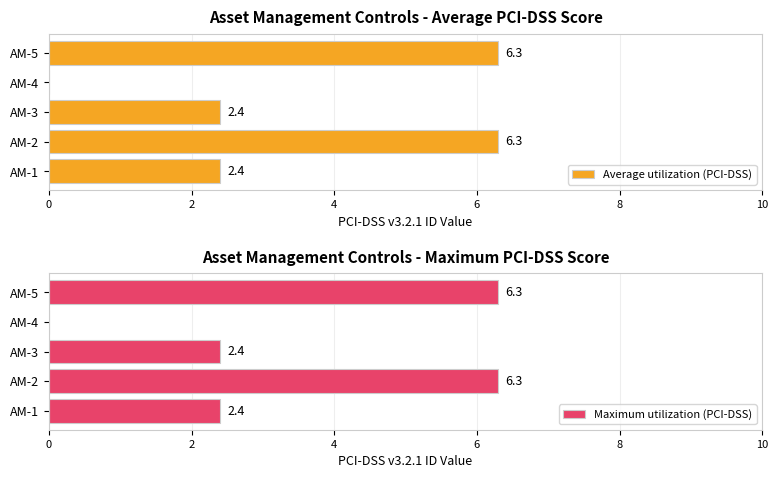

What is the maximum value for Maximum utilization (PCI-DSS)?

6.3